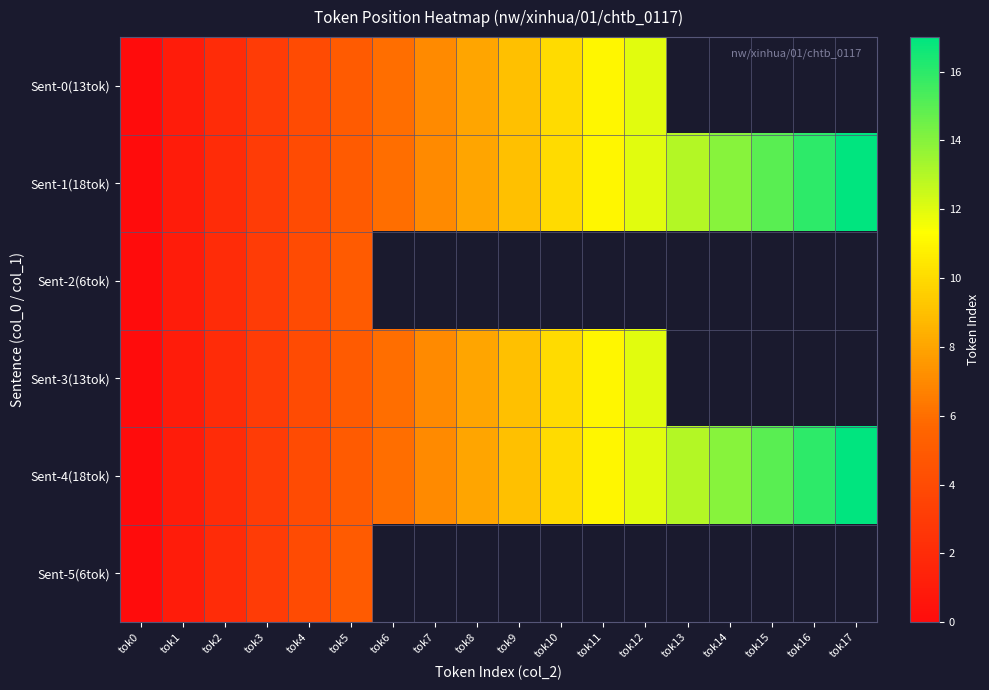

What is the difference between the maximum and minimum values in the Sent-5(6tok) series?

5.0